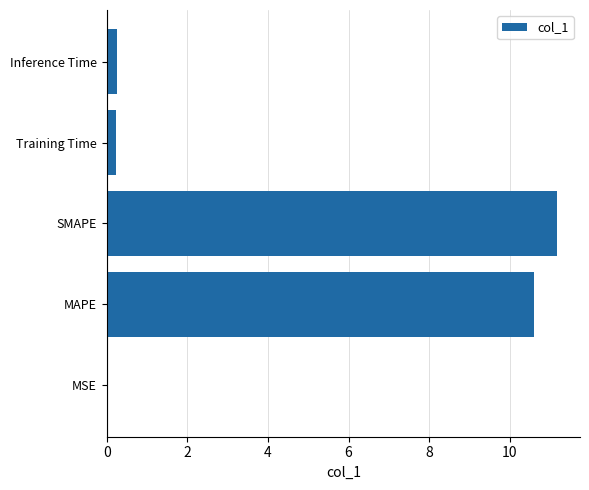

Are the bars horizontal?

Yes